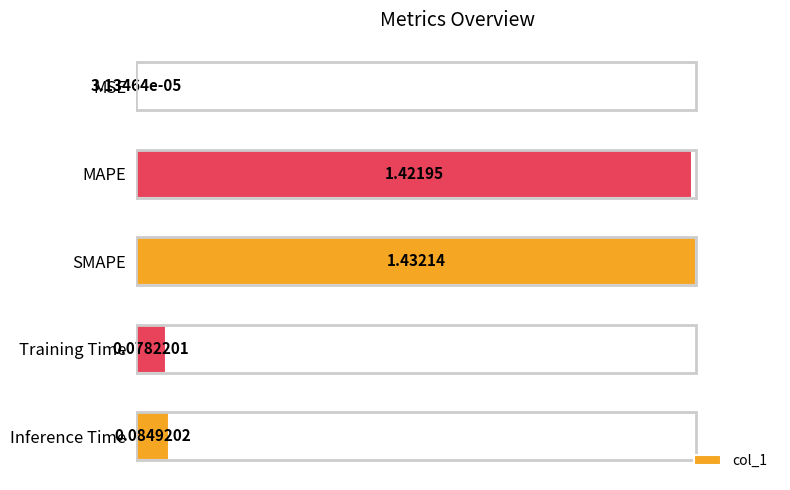

At which category does the chart reach its peak across all series?

SMAPE